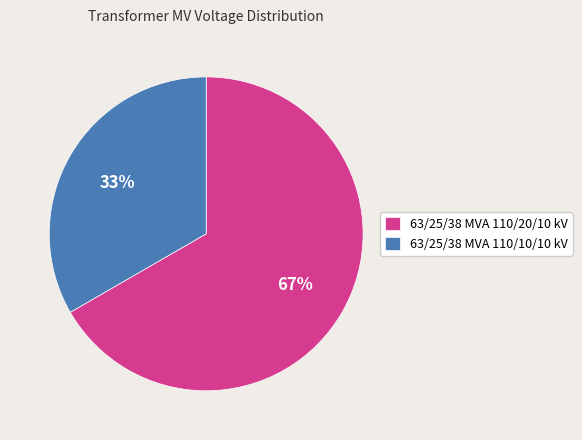

Between 63/25/38 MVA 110/20/10 kV and 63/25/38 MVA 110/10/10 kV, which is larger?

63/25/38 MVA 110/20/10 kV